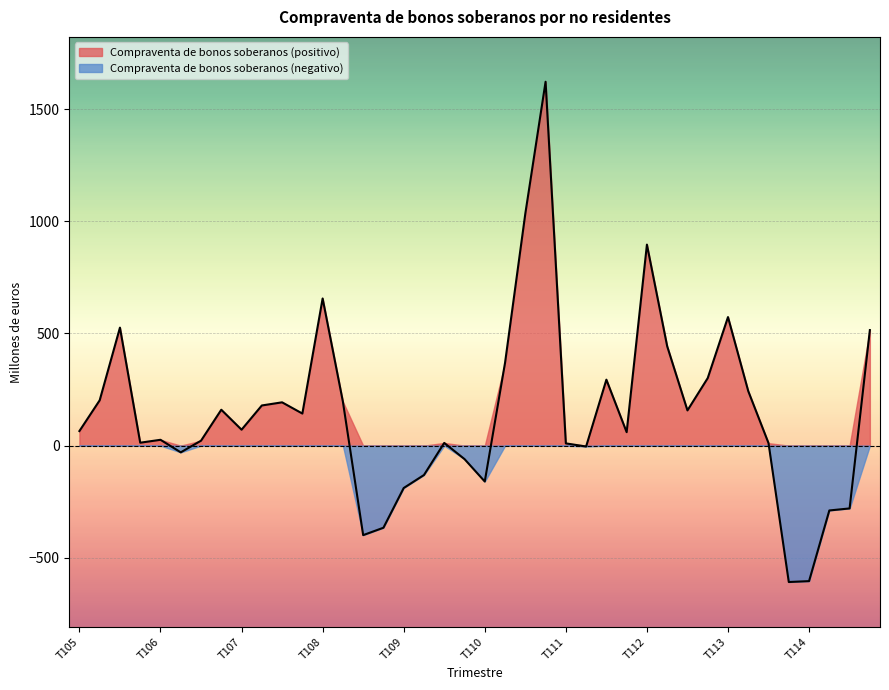

How many lines are shown in the chart?

2